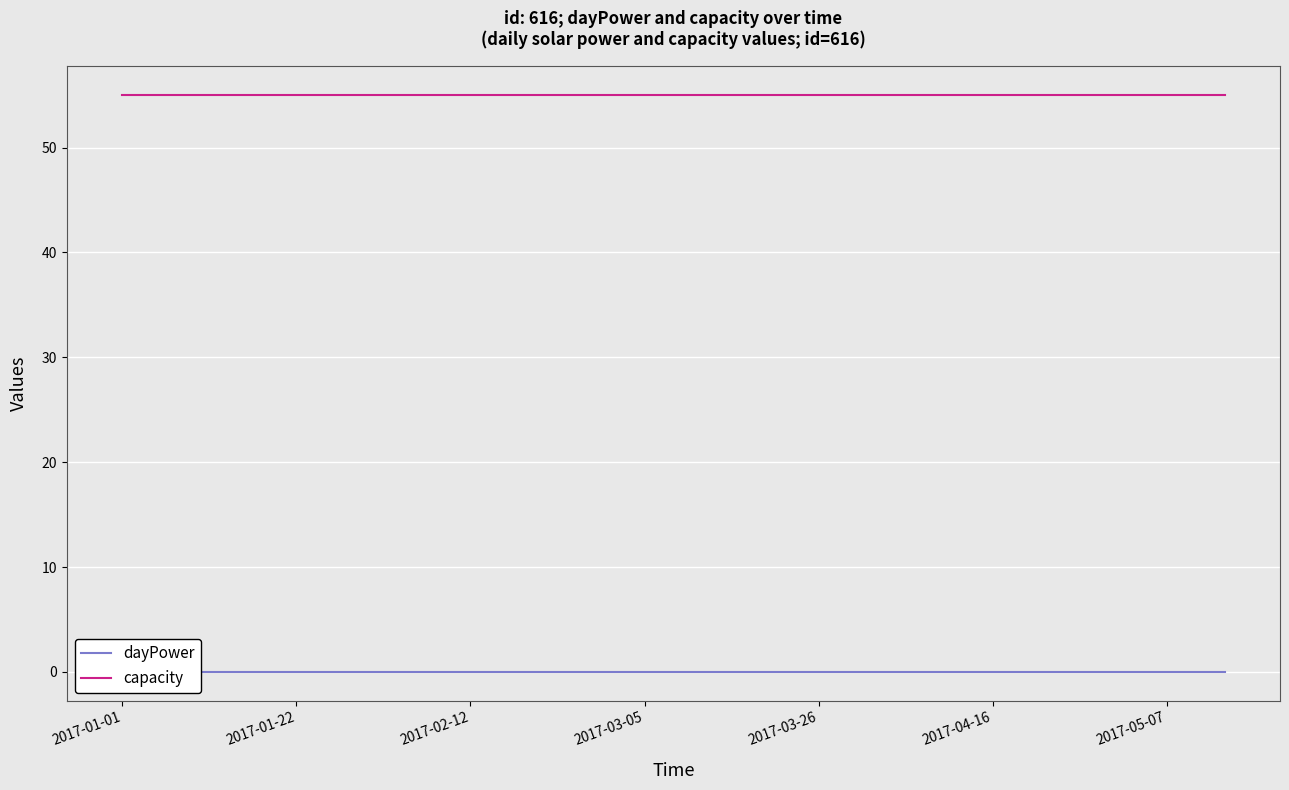

How many lines are shown in the chart?

2